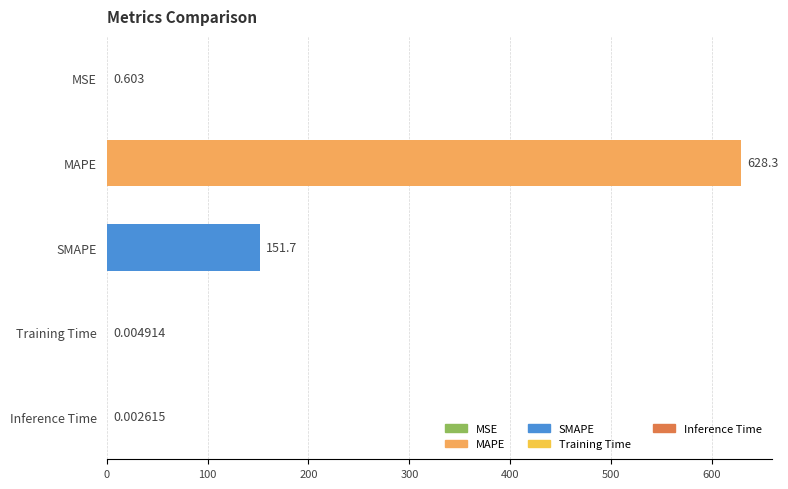

Which has a higher value, Inference Time or SMAPE?

SMAPE